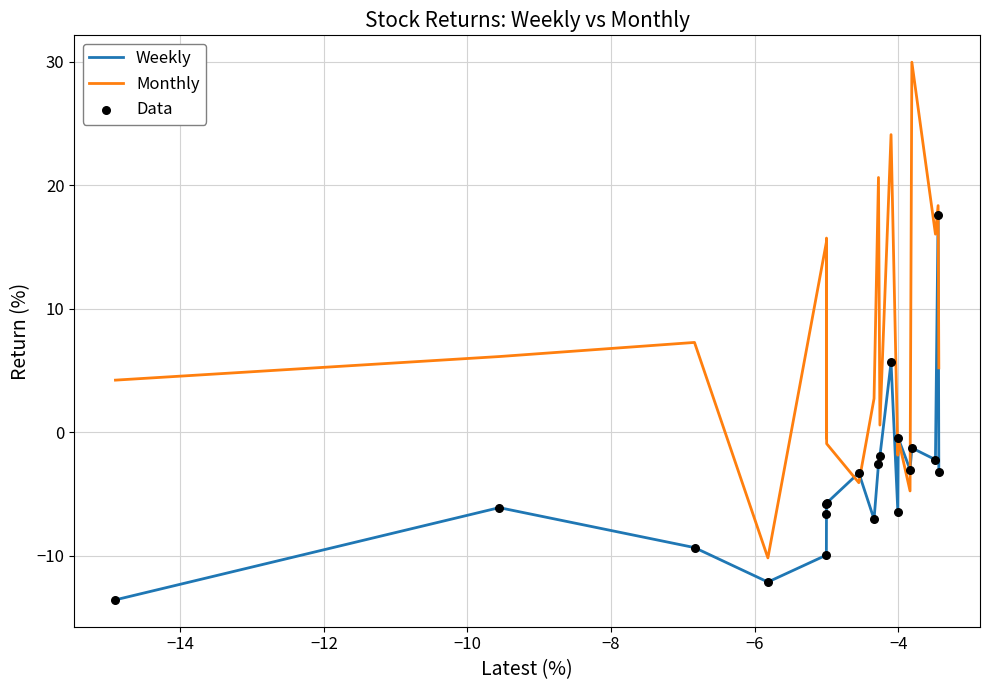

Which series has the widest spread of values?

Monthly